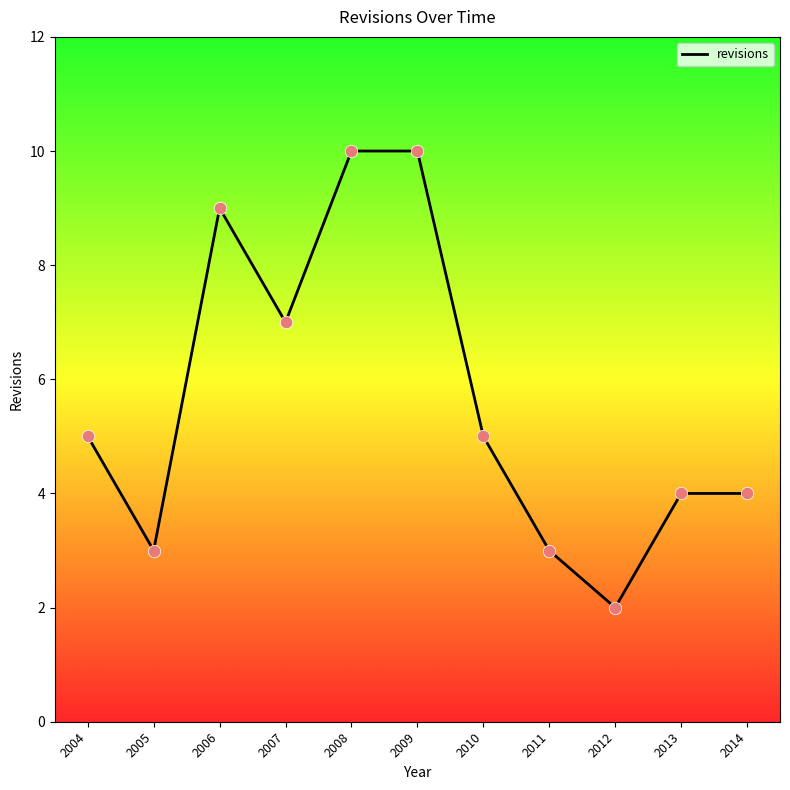

Between 2007 and 2006, which is larger?

2006